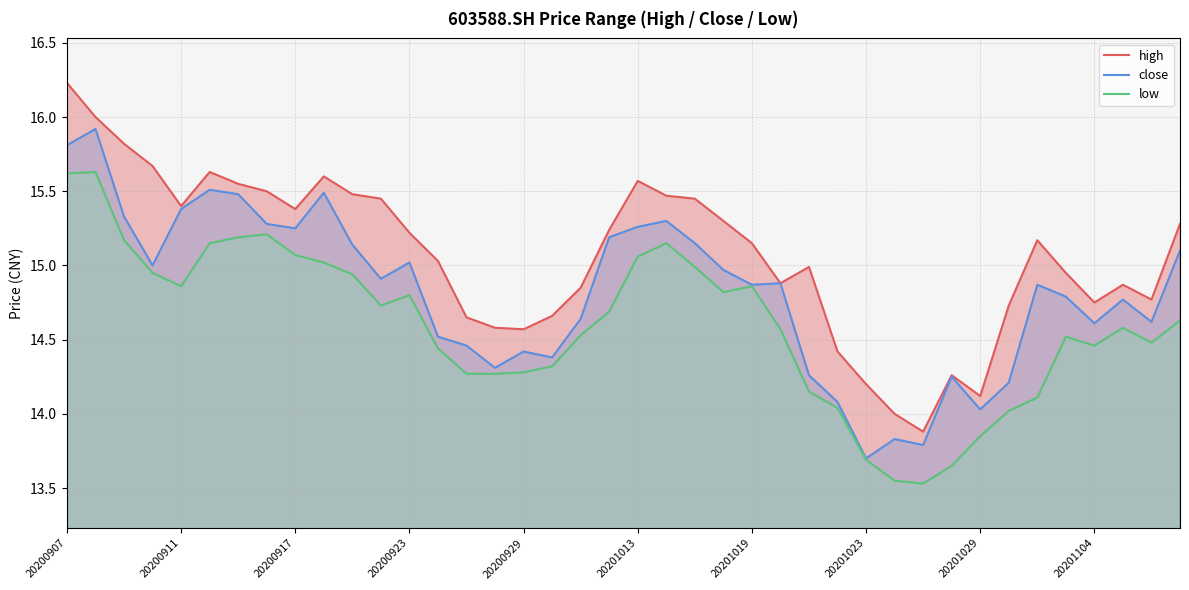

Which category has the highest value across all series?

20200907